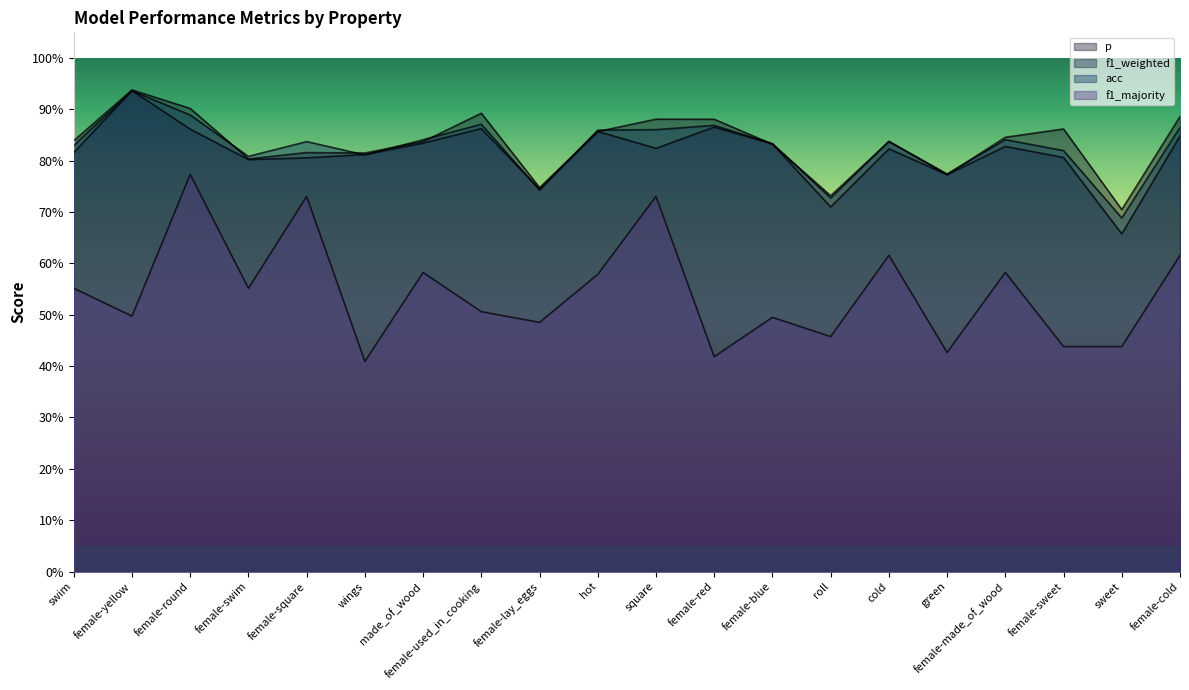

Which category has the highest value in the acc series?

female-yellow